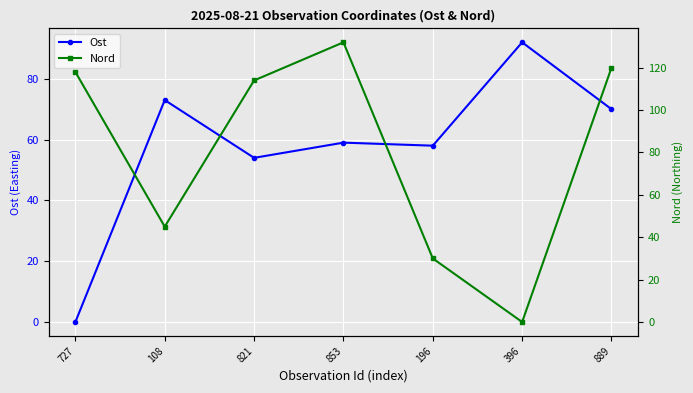

Between 196 and 889, which series saw the biggest shift?

Nord